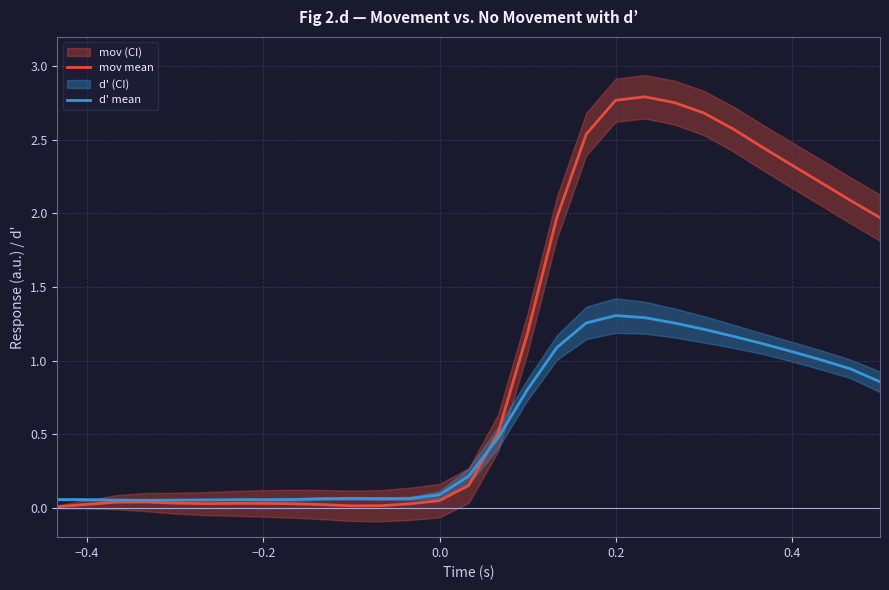

Which series ends up on top after the final intersection of d' mean and mov mean?

mov mean